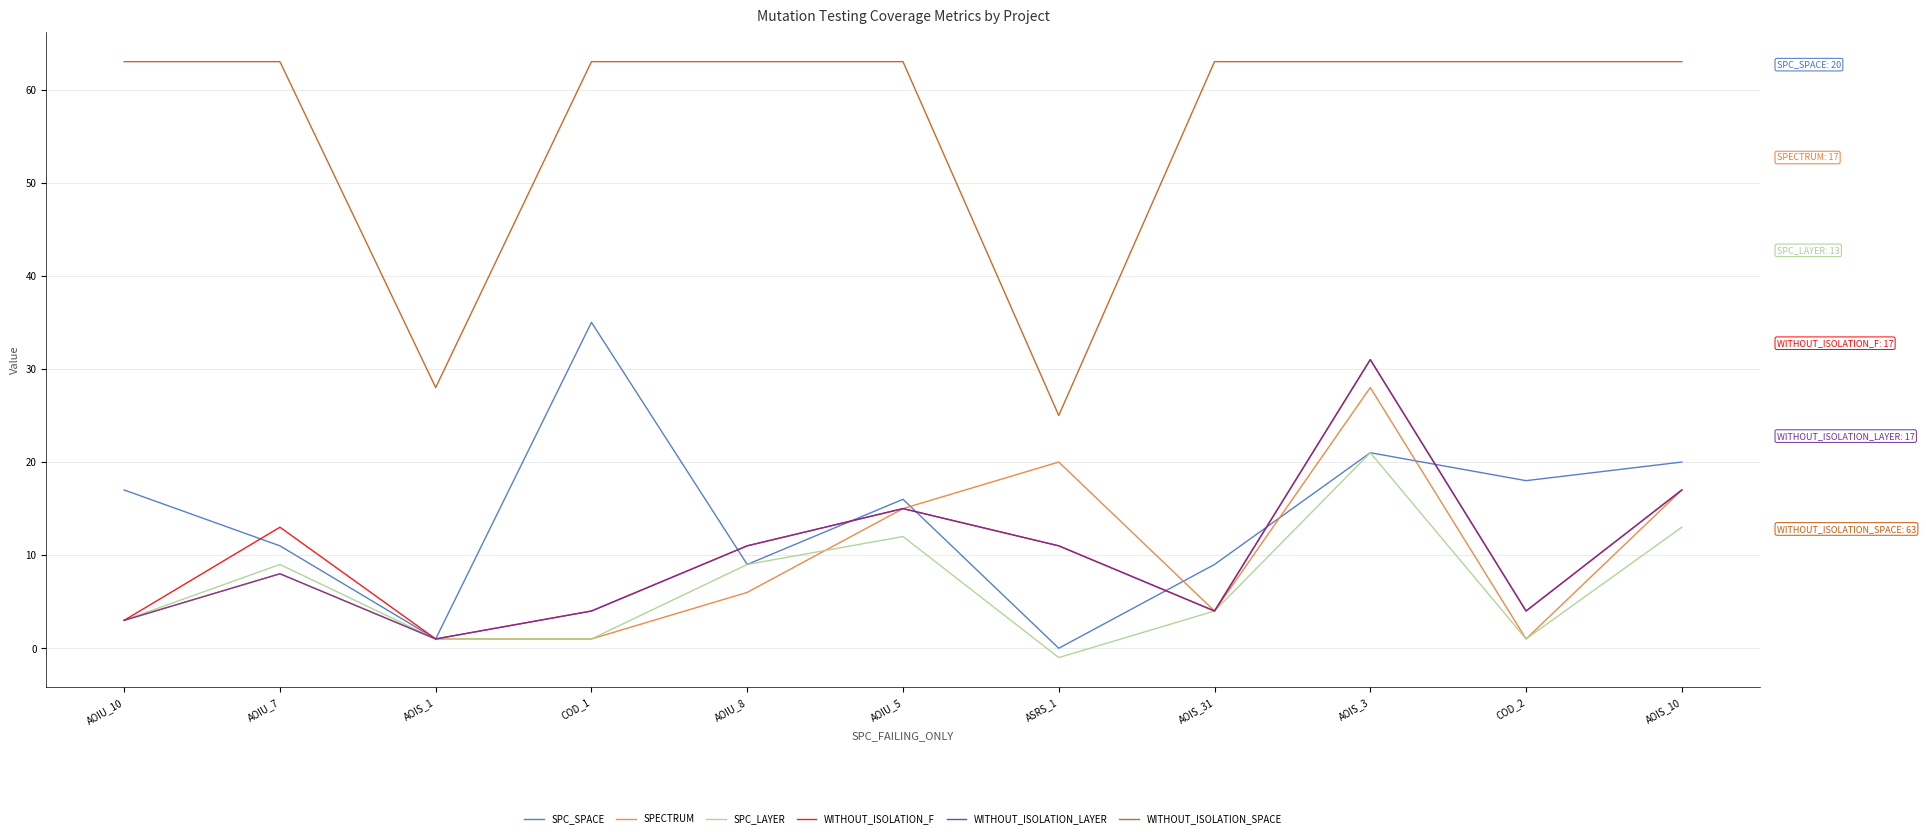

What is the sum of the WITHOUT_ISOLATION_F values at AOIU_7 and AOIU_10?

16